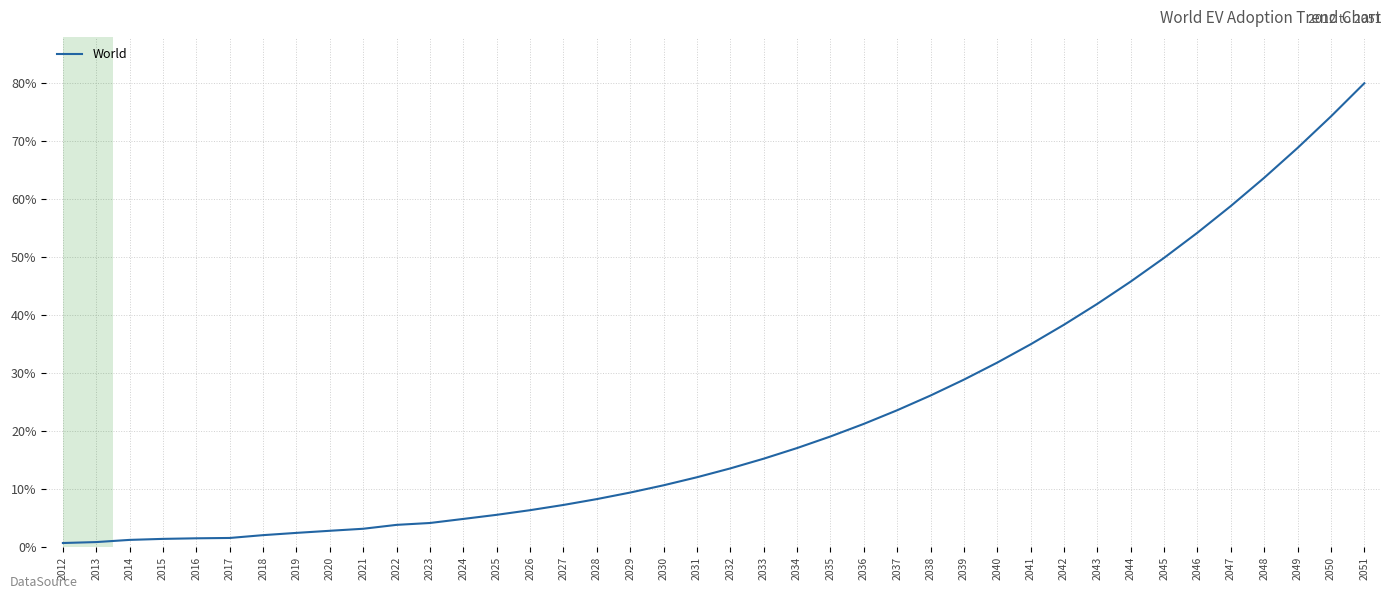

What is the average value?

22.4